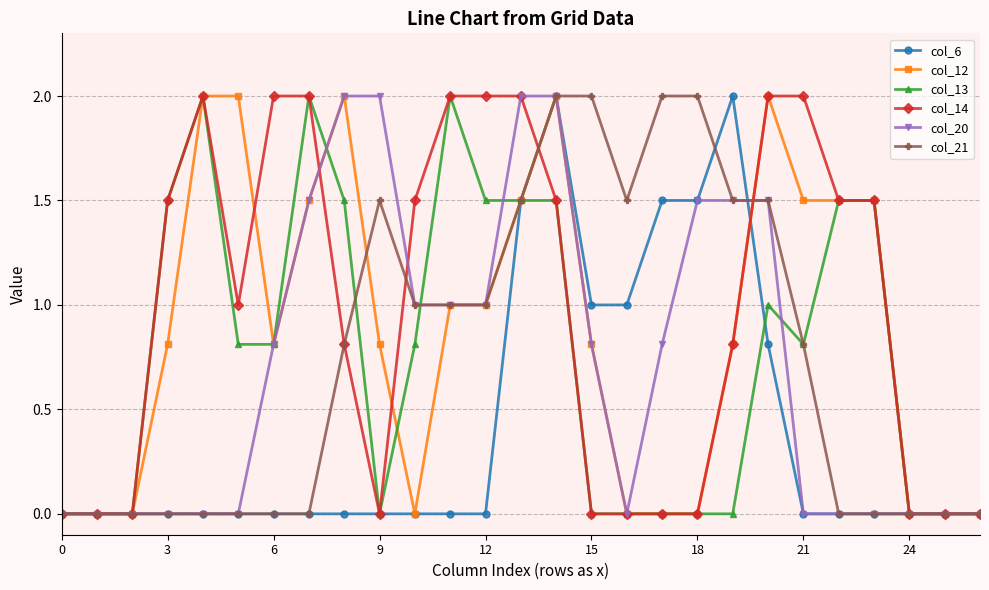

What is the value of the col_6 point at the 14th from the left?

1.5